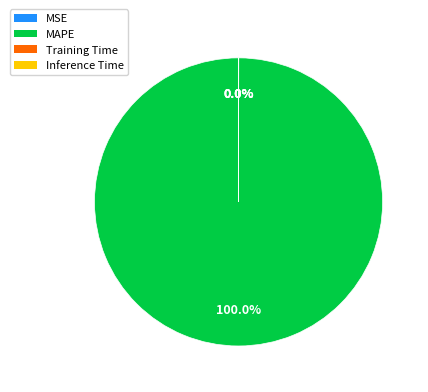

What is the largest slice in the pie chart?

MAPE